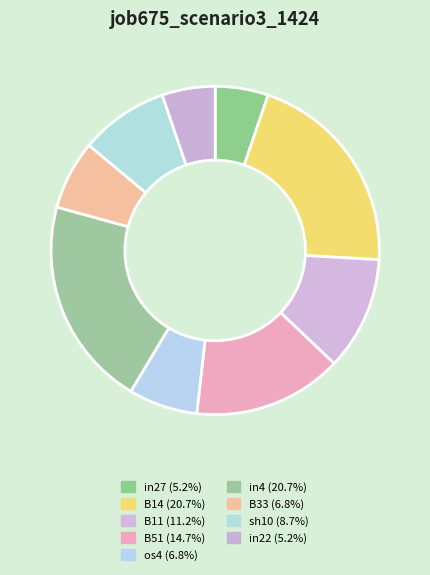

Does in4 account for over 50% of the chart?

No